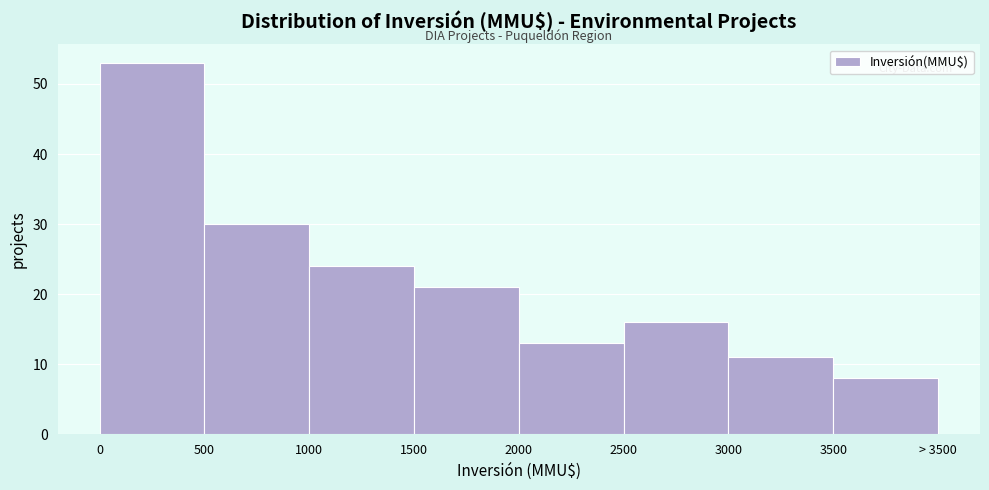

Reading left to right, what are all the values shown in this chart?

53	30	24	21	13	16	11	8